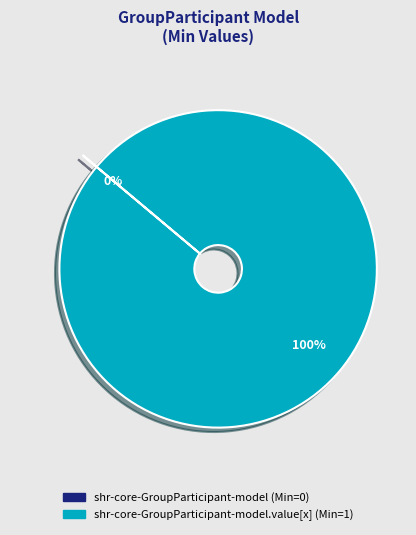

Does shr-core-GroupParticipant-model.value[x] (Min=1) account for over 50% of the chart?

Yes